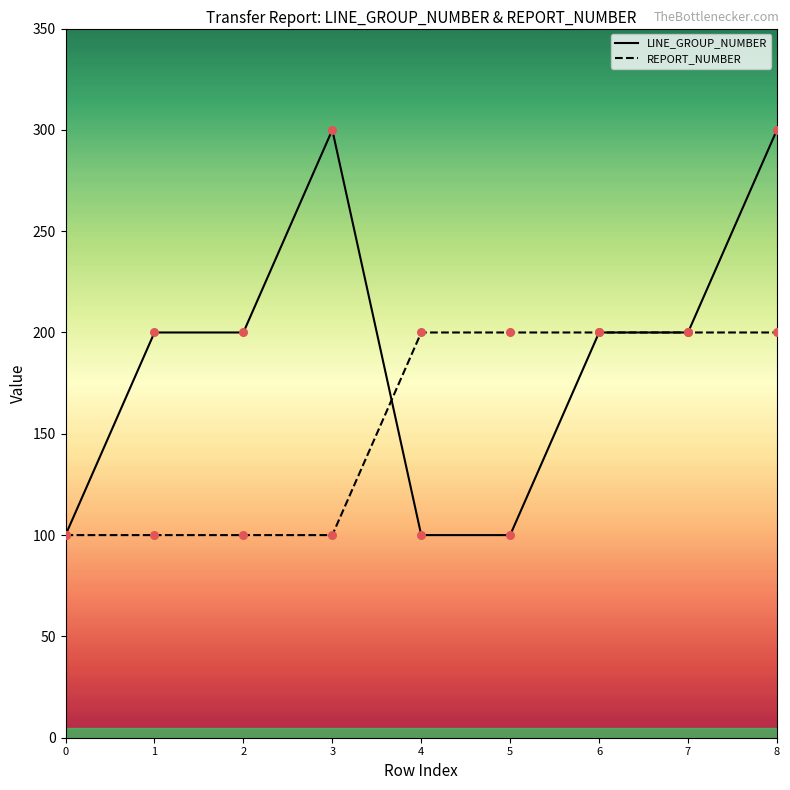

At which category is the sum across all series the highest?

8